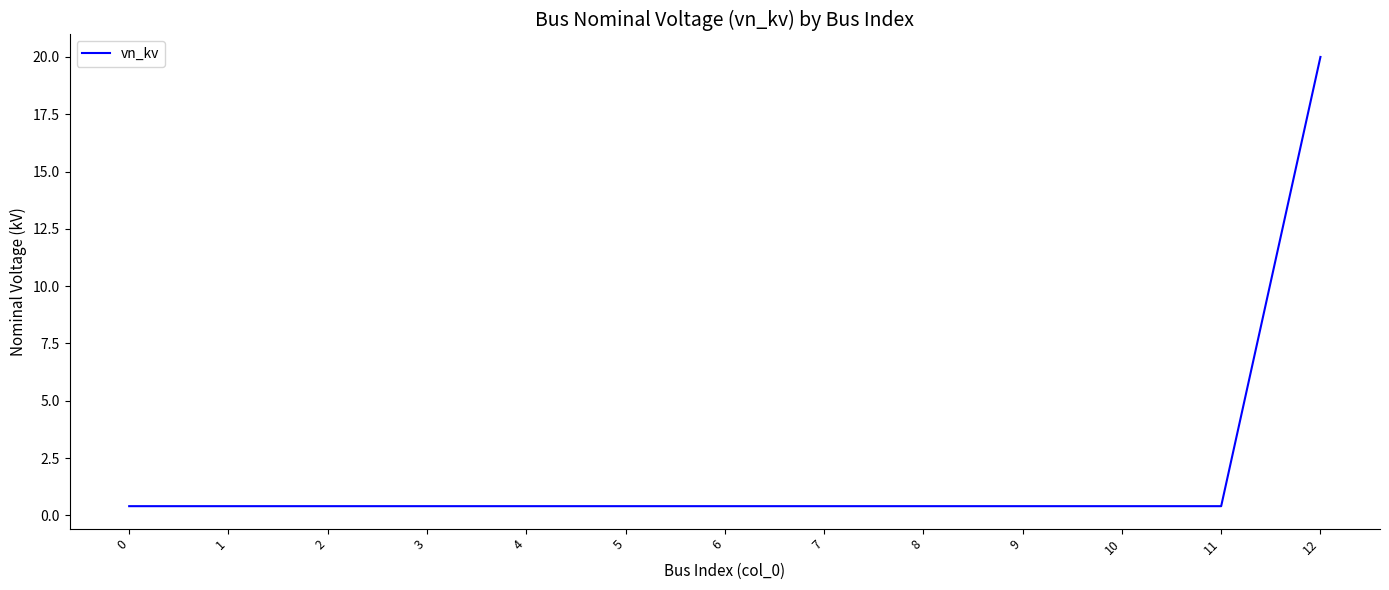

True or false: the data shows 0.4 at 10.

True